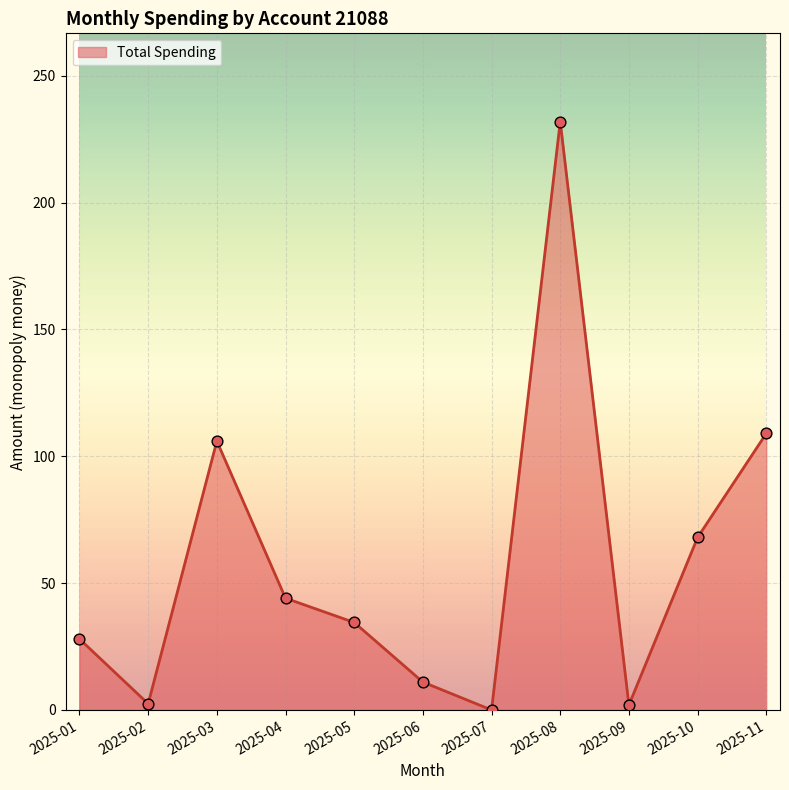

What is the change in value from 2025-03 to 2025-10?

-38.0